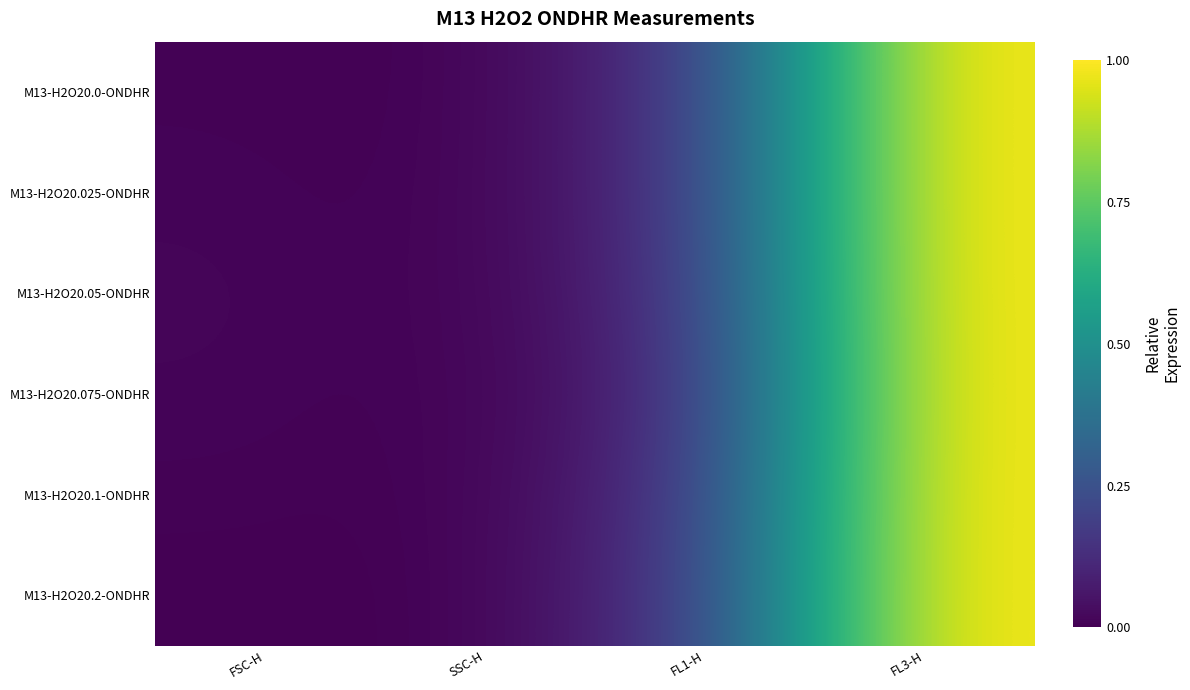

Which series has the widest spread of values?

M13-H2O20.0-ONDHR